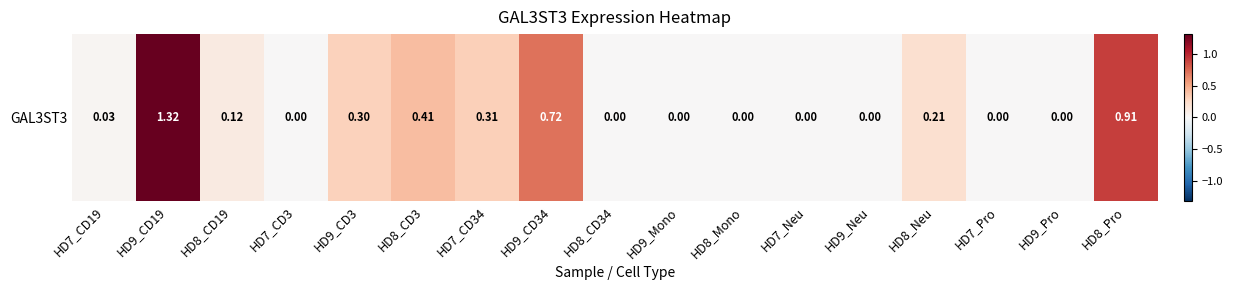

Which category has the highest value across all series?

HD9_CD19